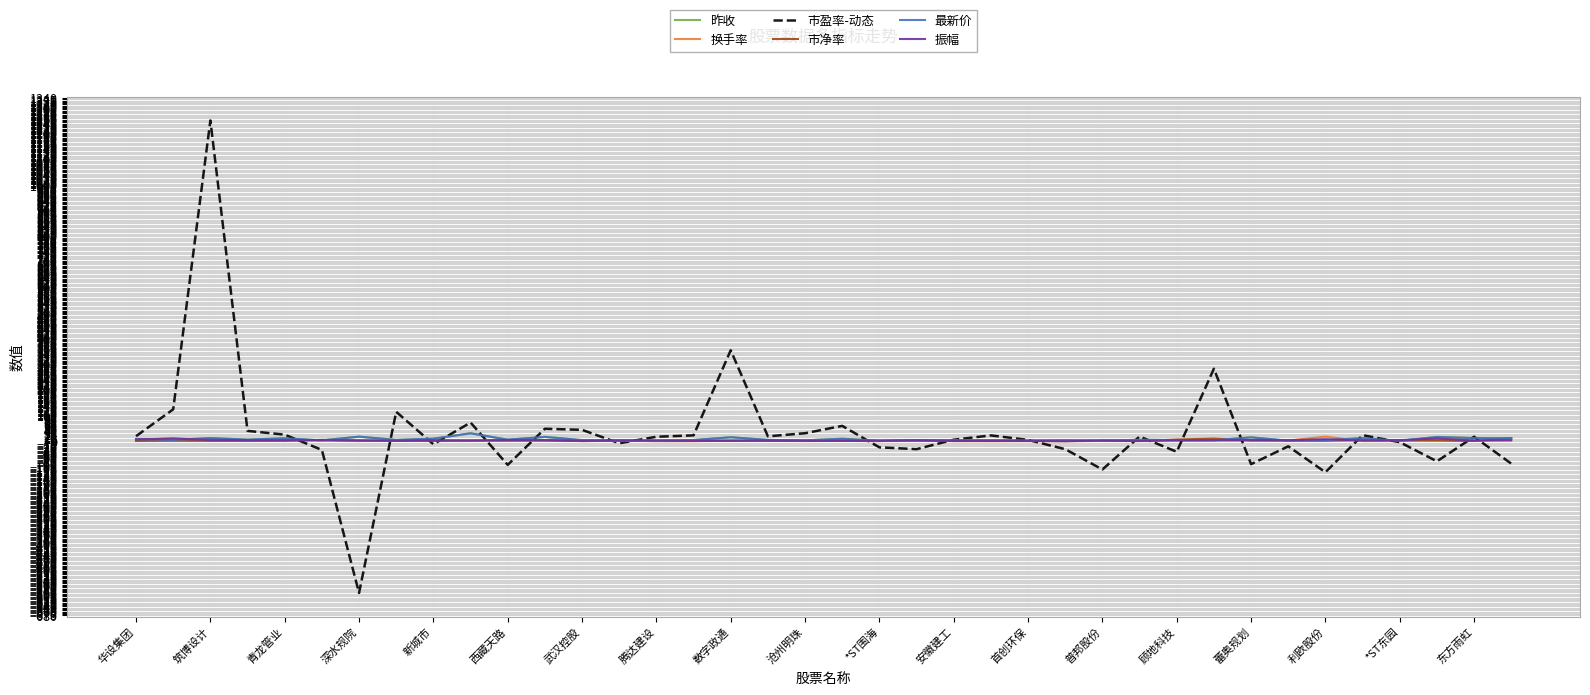

At how many categories does at least one series exceed 1218?

1